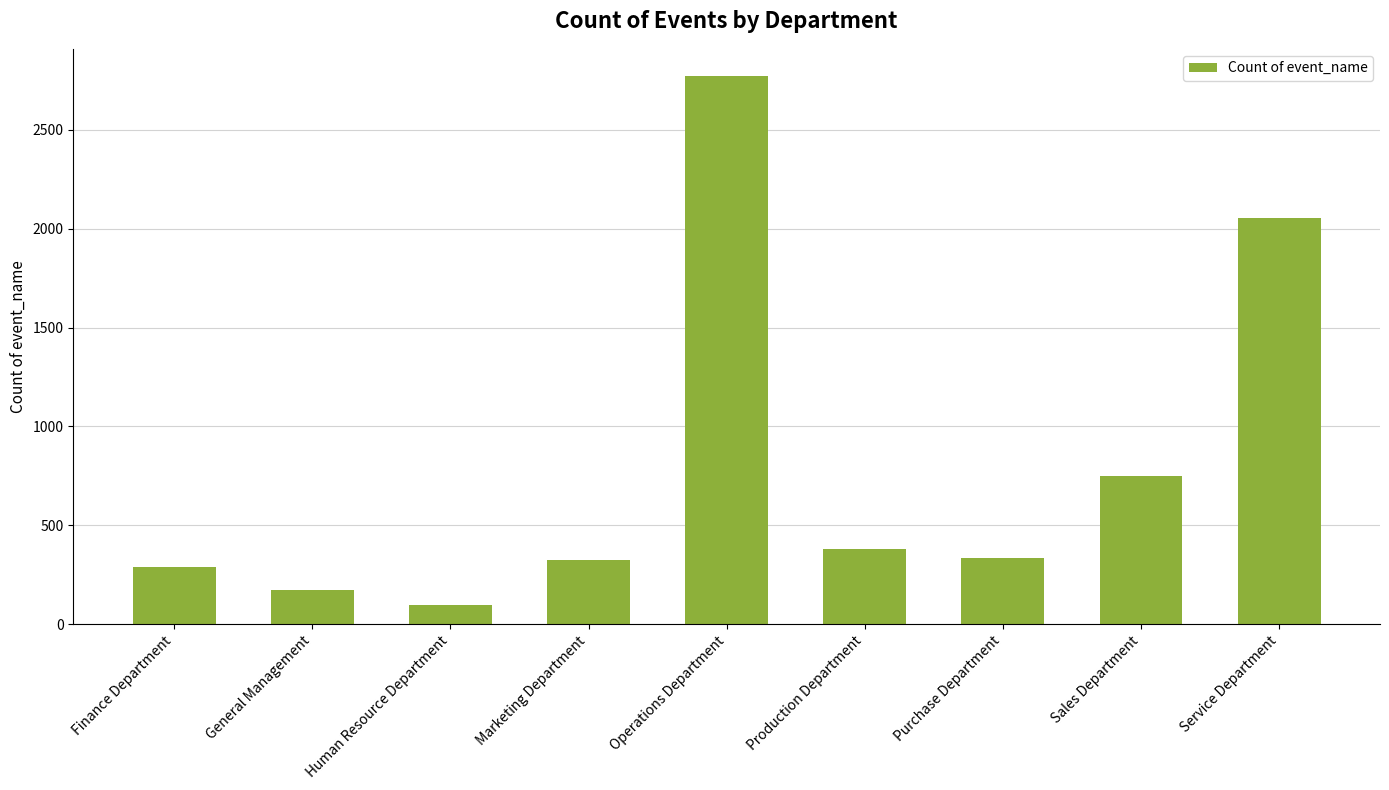

What is the sum of all values?

7168